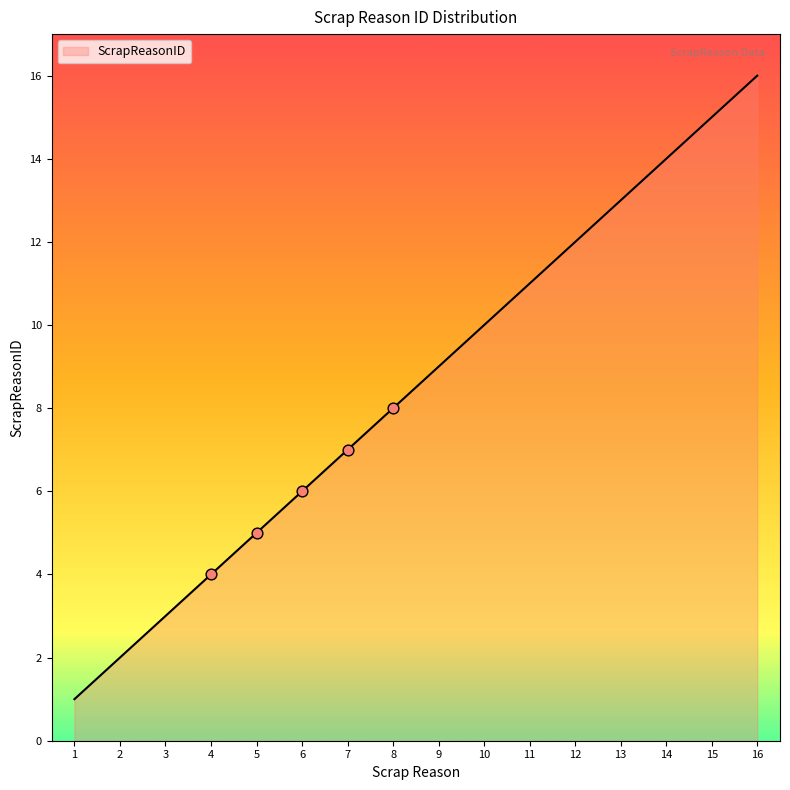

Approximately how many times larger is the value at 11 compared to 9?

1.2